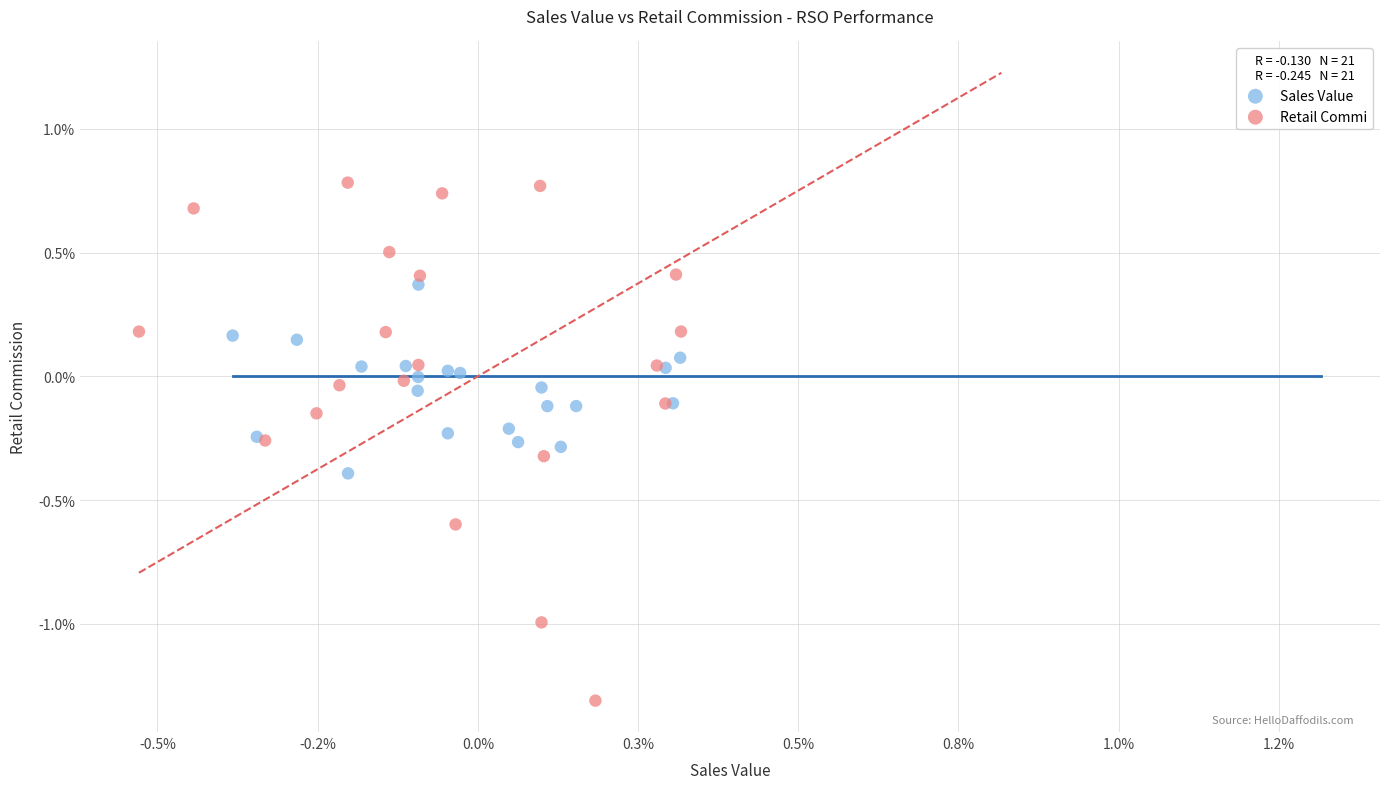

Which series has the widest spread of Y values?

Retail Commi